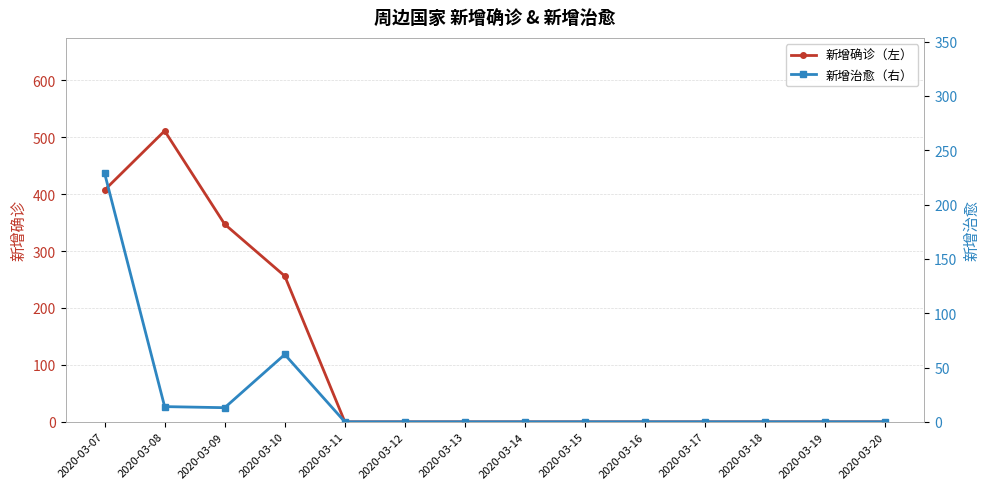

Reading left to right, what are all the values shown in this chart?

新增确诊（左）: 2020-03-07=407	2020-03-08=511	2020-03-09=347	2020-03-10=256	2020-03-11=0	2020-03-12=0	2020-03-13=0	2020-03-14=0	2020-03-15=0	2020-03-16=0	2020-03-17=0	2020-03-18=0	2020-03-19=0	2020-03-20=0
新增治愈（右）: 2020-03-07=229	2020-03-08=14	2020-03-09=13	2020-03-10=62	2020-03-11=0	2020-03-12=0	2020-03-13=0	2020-03-14=0	2020-03-15=0	2020-03-16=0	2020-03-17=0	2020-03-18=0	2020-03-19=0	2020-03-20=0